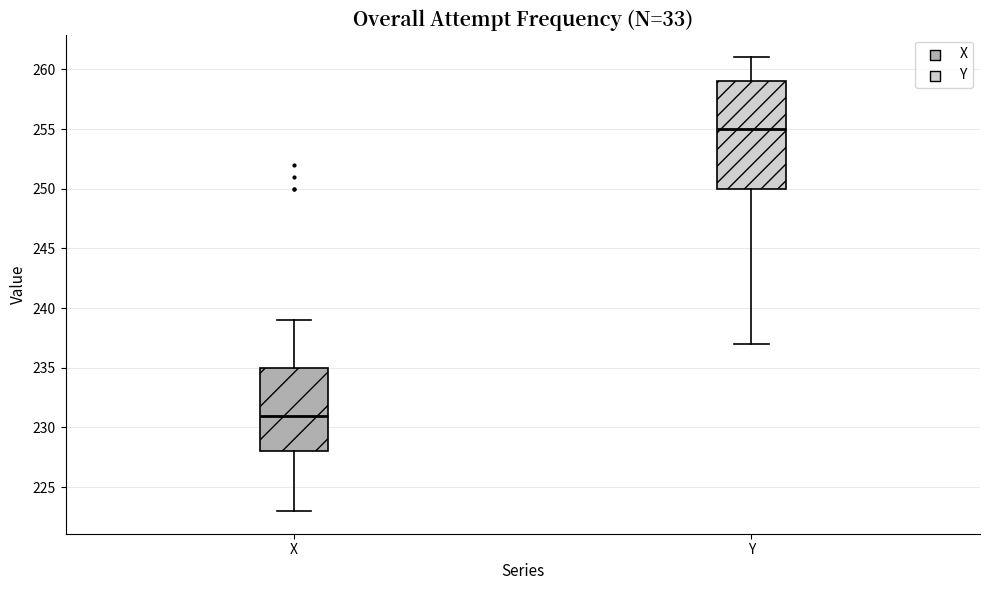

Reading left to right, read every box against the y-axis: the position of its median line, the range the box covers, and the ends of its whiskers. The values are not printed on the chart, so give them approximately, as read against the axis.

X: median 231, box 228 to 235, whiskers 223 to 239
Y: median 255, box 250 to 259, whiskers 237 to 261